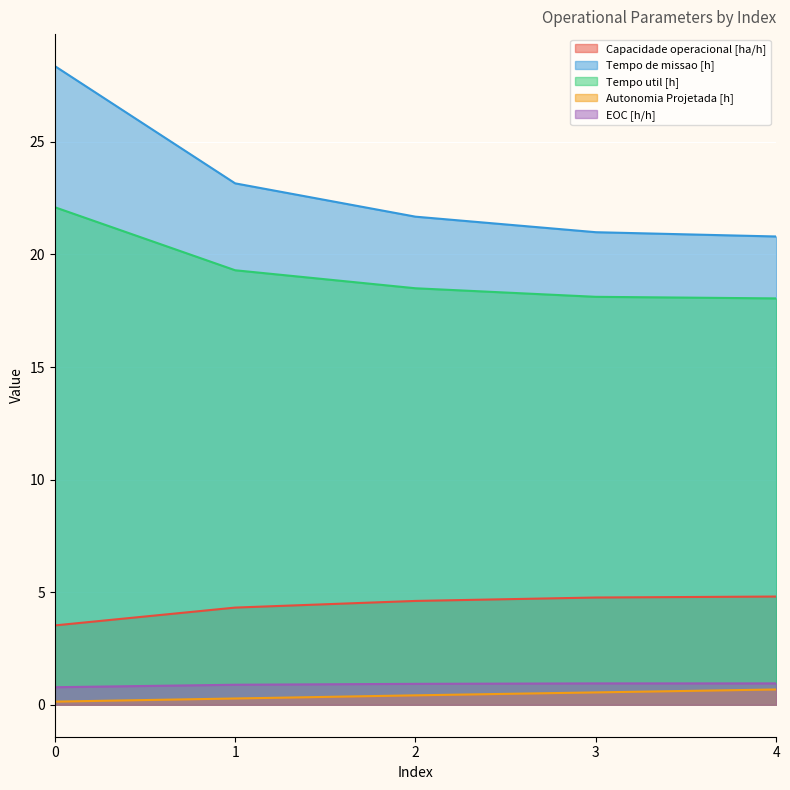

True or false: Tempo util [h] and EOC [h/h] cross at least once.

False